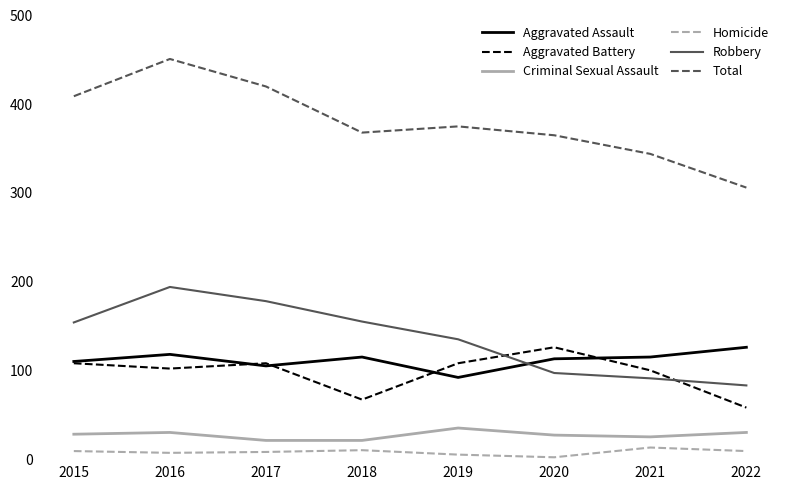

What is the difference between the maximum and minimum values in the Criminal Sexual Assault series?

14